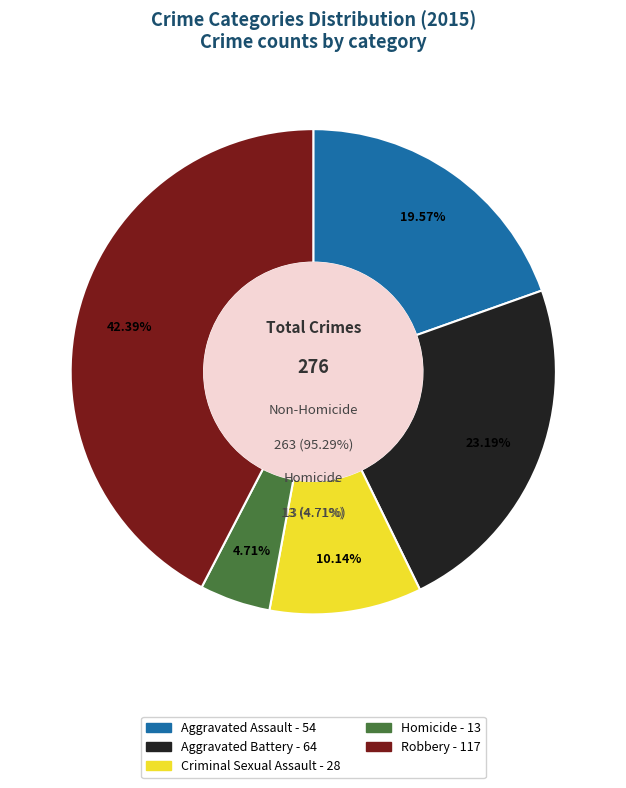

Which has a higher value, Homicide or Aggravated Assault?

Aggravated Assault